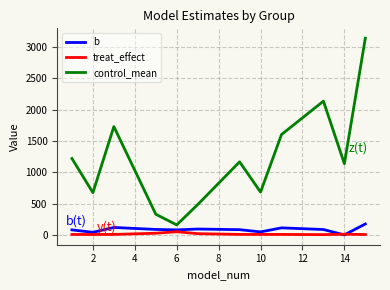

Which series has the largest range (max minus min)?

control_mean